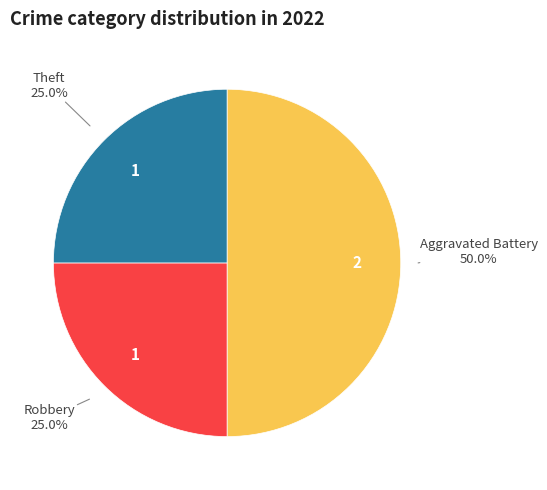

To the nearest percent, what is the average slice percentage?

33%